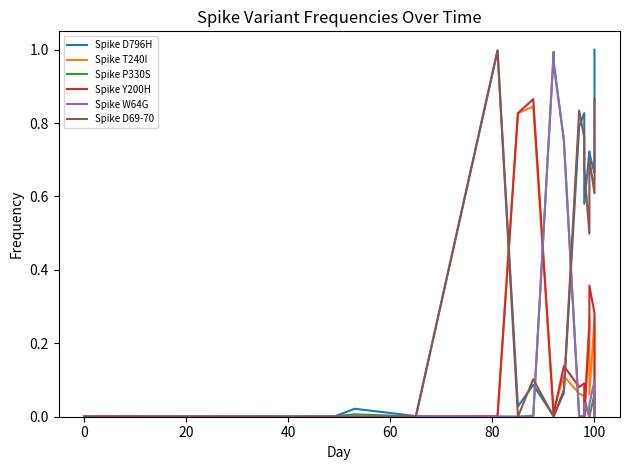

List the series in order of their peak value, highest first.

Spike D796H, Spike D69-70, Spike P330S, Spike W64G, Spike Y200H, Spike T240I